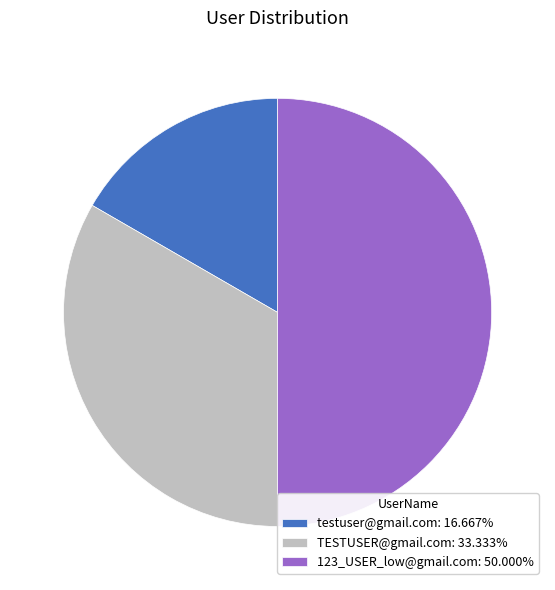

Is TESTUSER@gmail.com: 33.333% the majority of the pie?

No